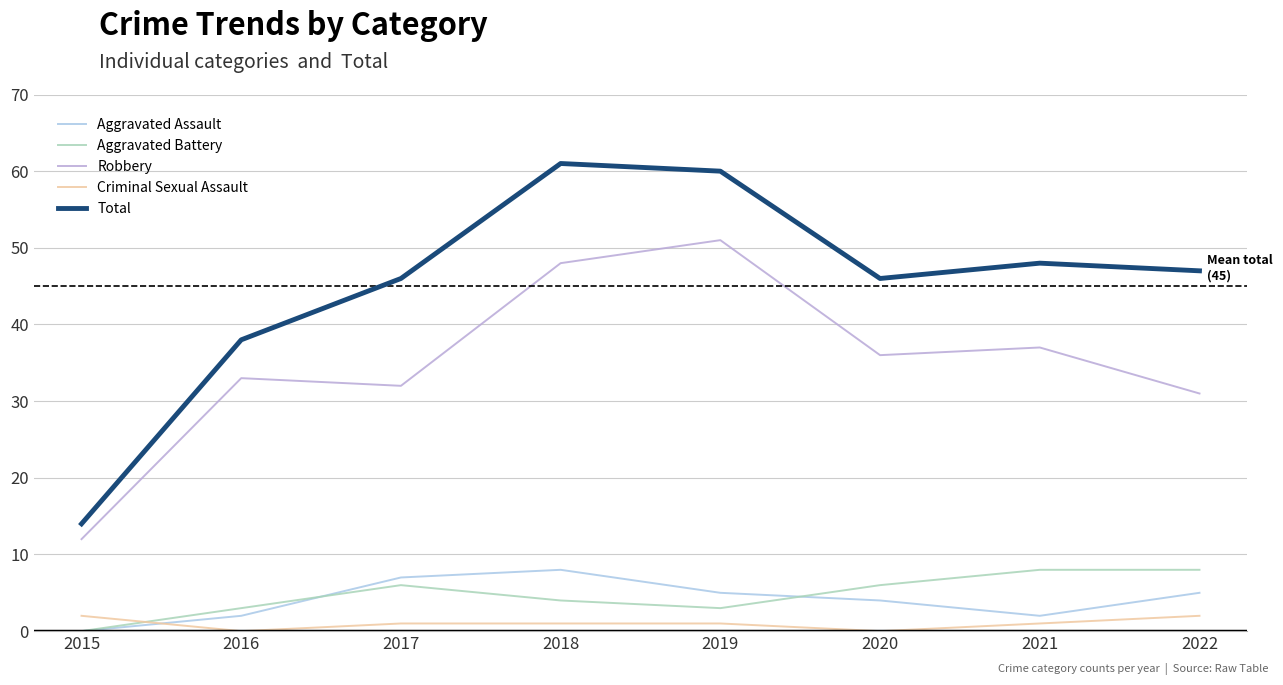

How many lines are shown in the chart?

5